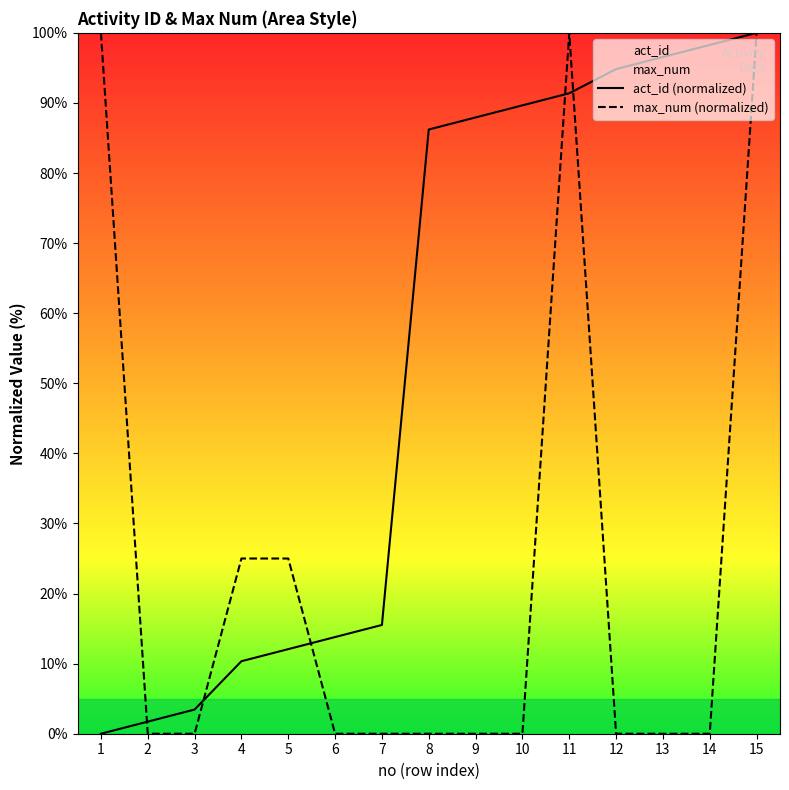

Where does the act_id (normalized) series first go above 86?

8